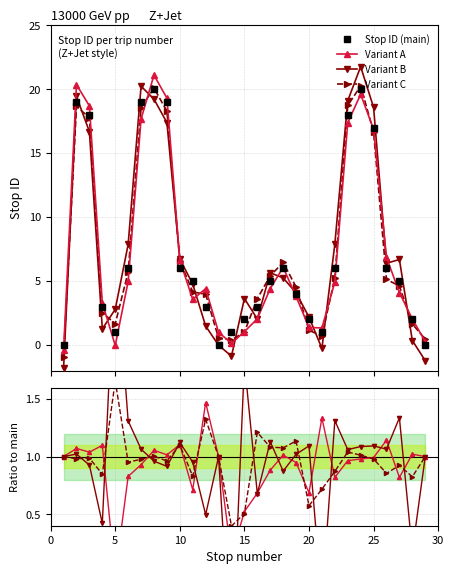

What is the highest value of the Variant A series?

21.1